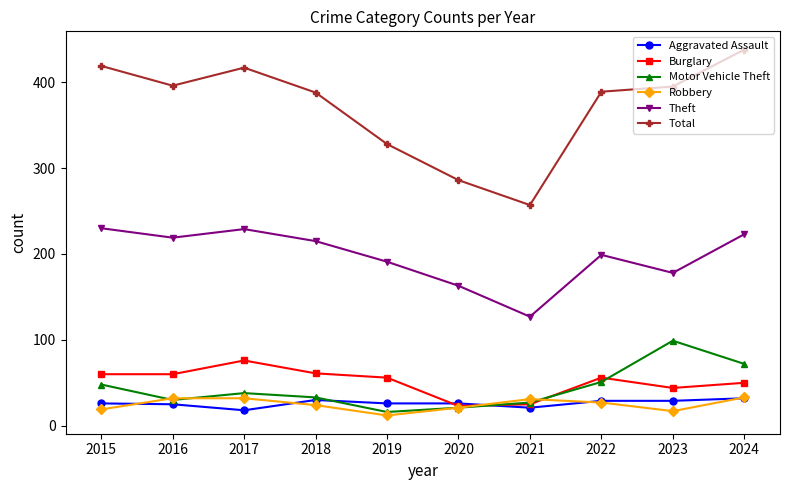

True or false: Robbery and Total intersect in this chart.

False